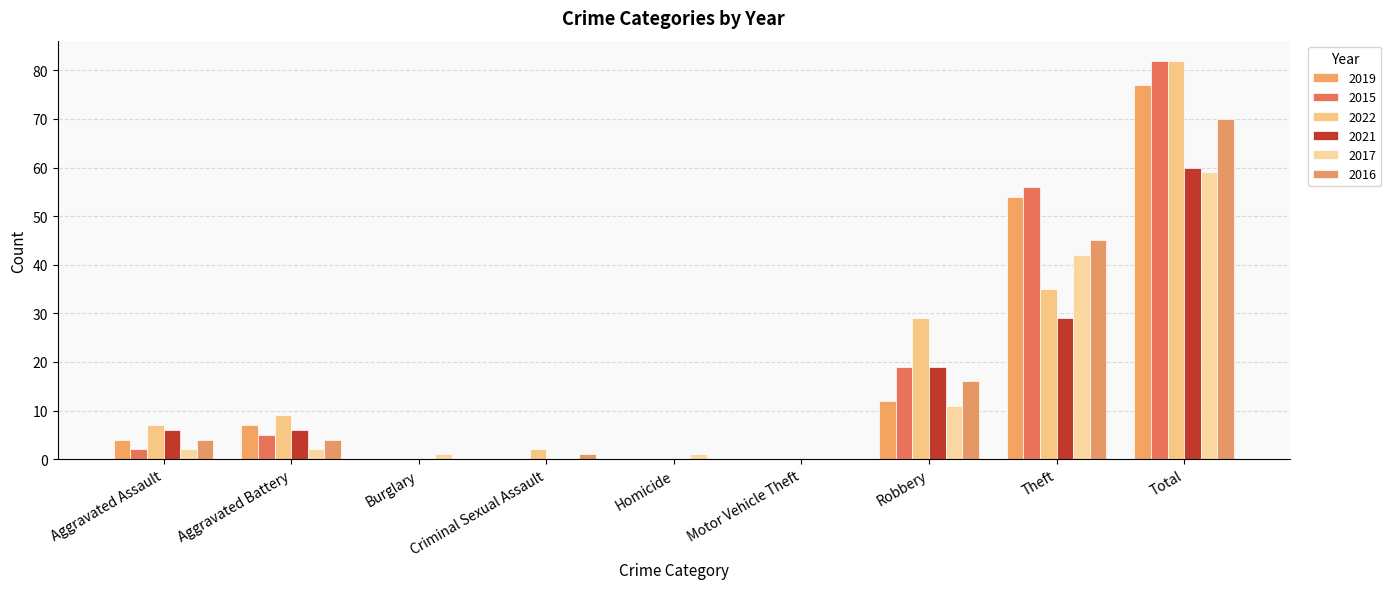

At which label does 2022 reach its minimum?

Burglary